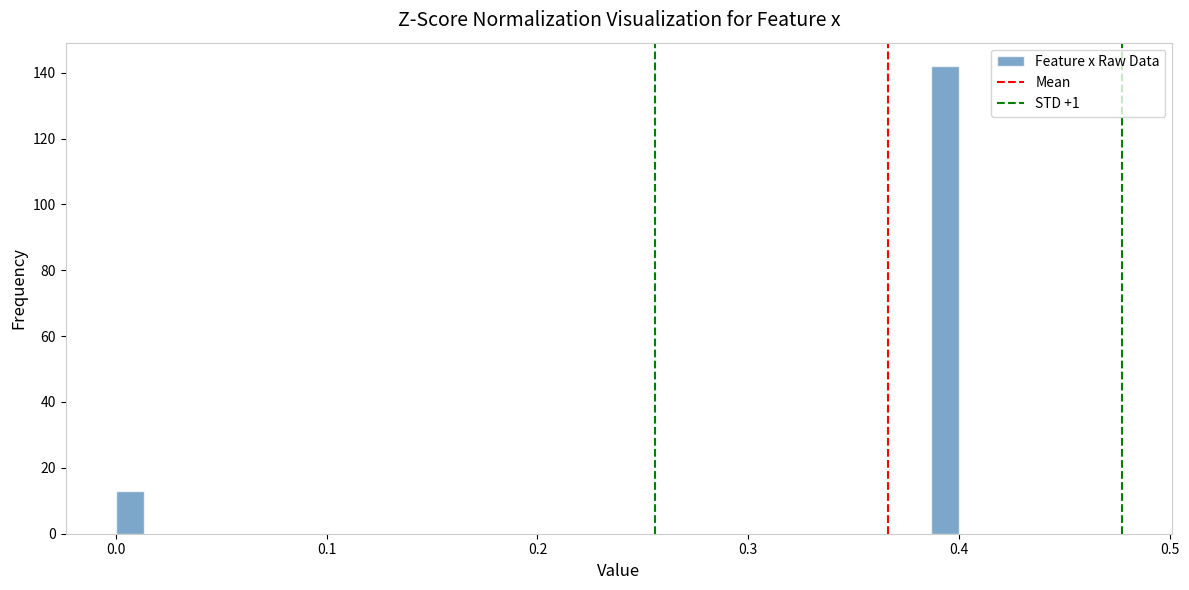

Around what value on the x-axis is the tallest bar? Give the approximate position of its centre, as read against the axis.

0.39